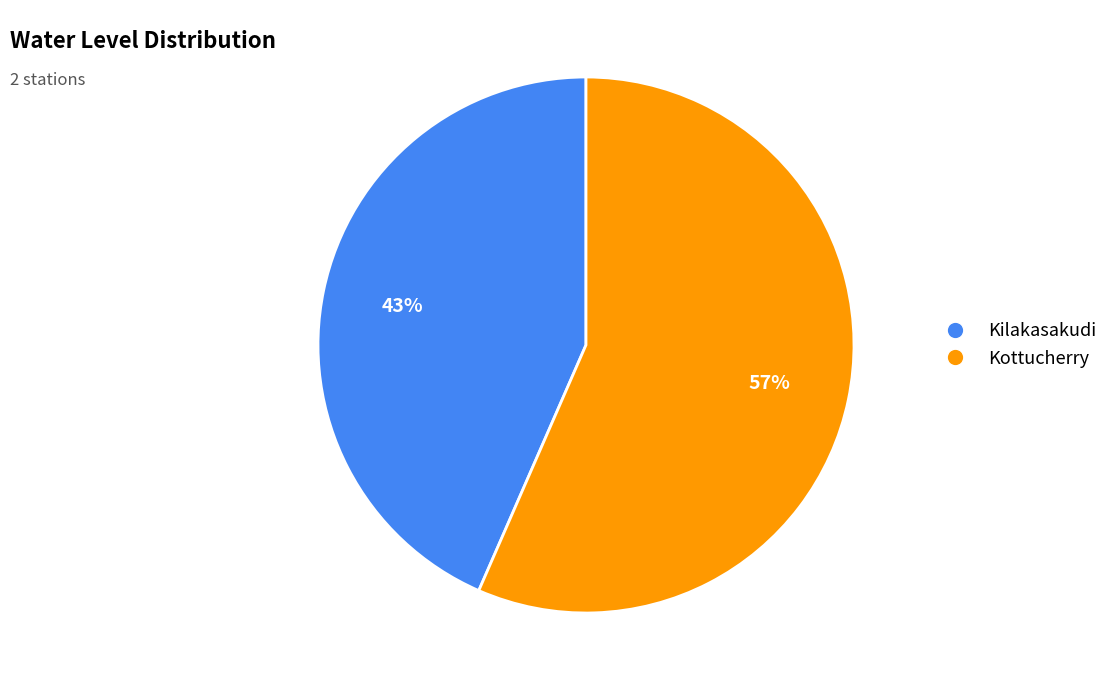

How many segments does this pie chart have?

2